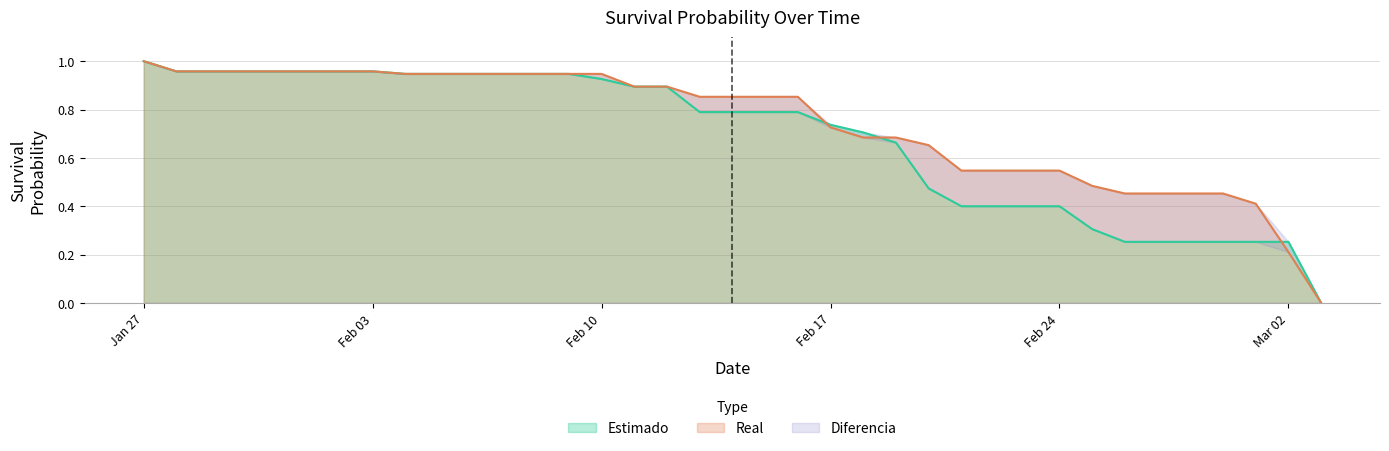

The value of Estimado at Jan 27 is 1.4. True or false?

False